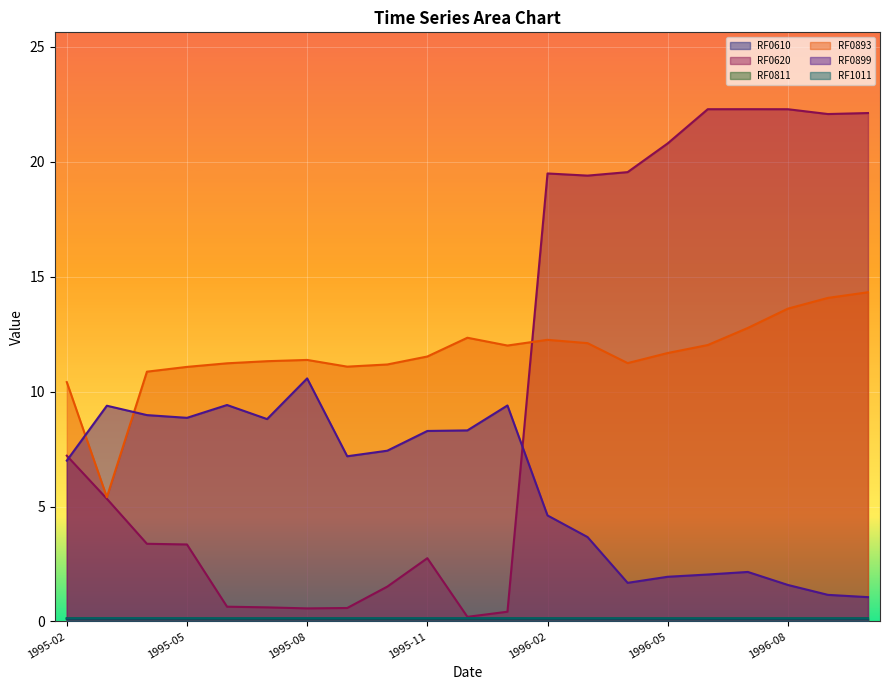

What is the total value across all series at 1996-01?

22.2